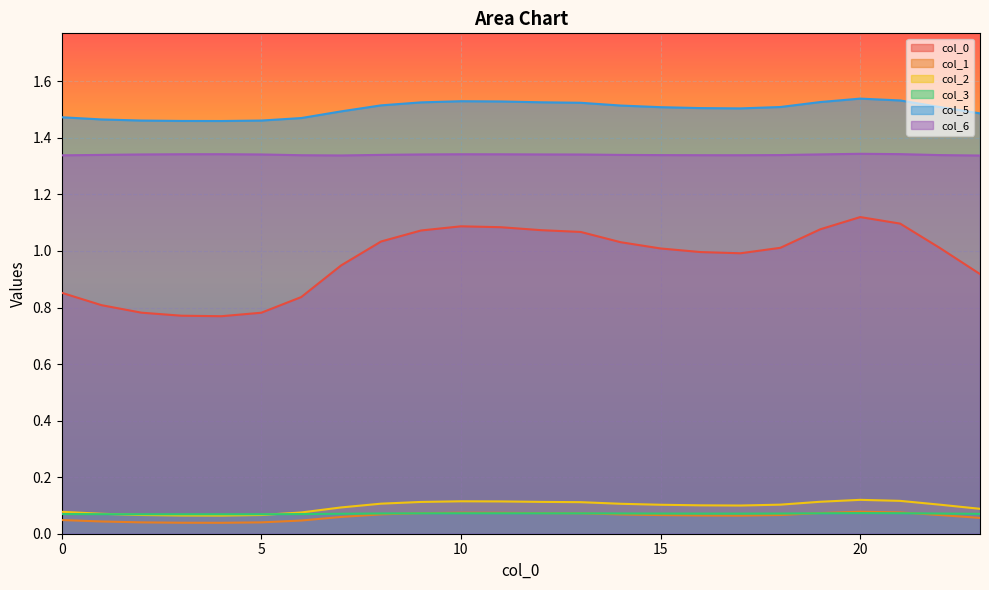

What value does the 2 series have at 8?

0.1